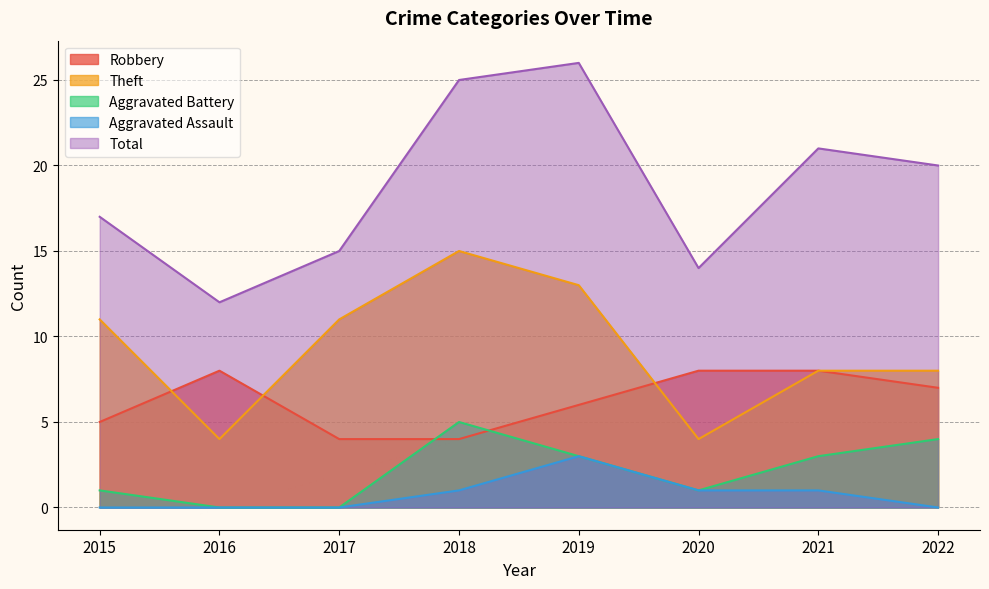

What are all the series names shown in the legend?

Robbery, Theft, Aggravated Battery, Aggravated Assault, Total